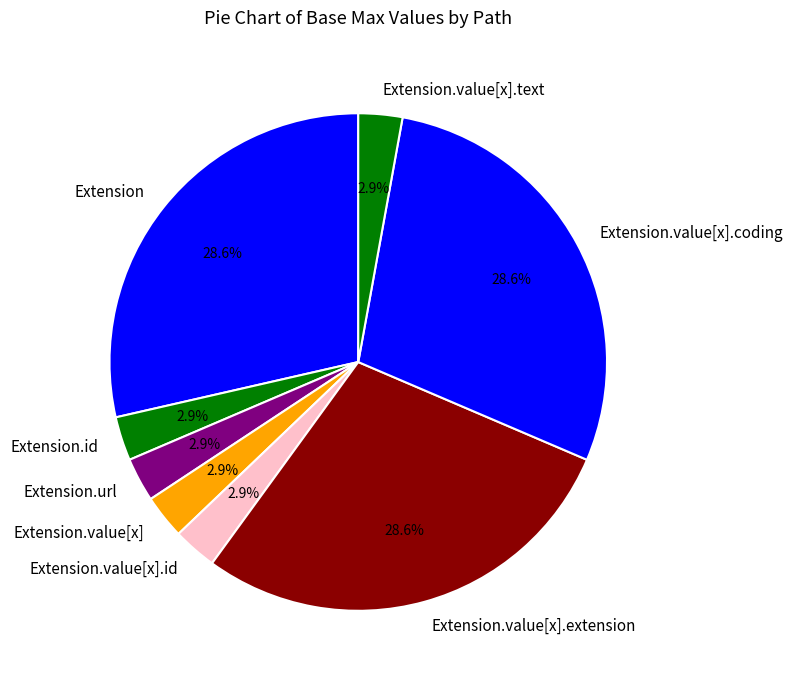

How many slices are in this pie chart?

8